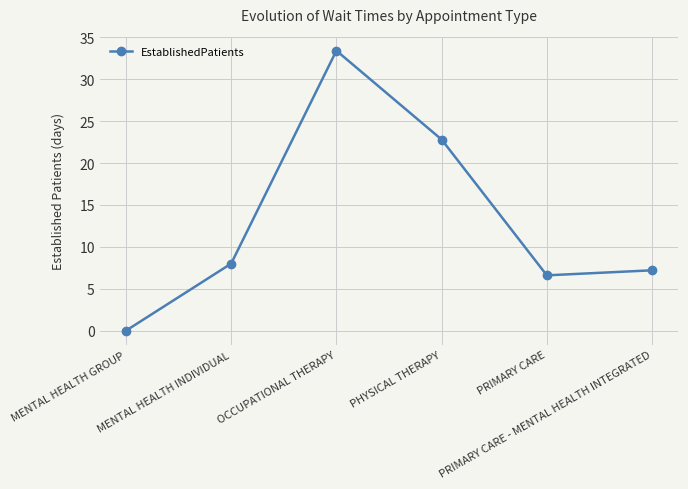

How many points are lower than both their immediate neighbors (excluding endpoints)?

1